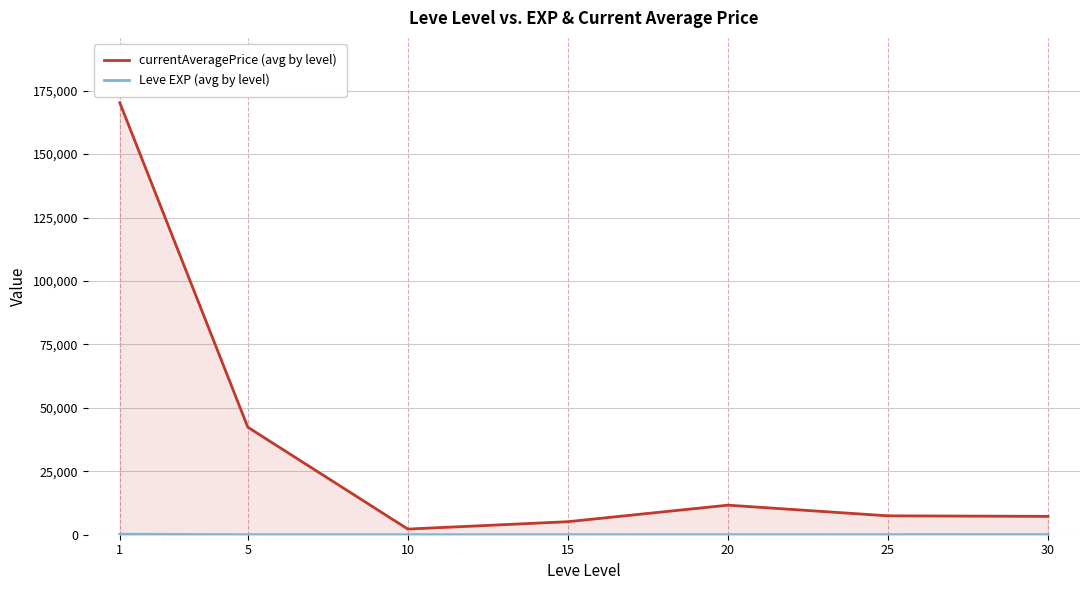

At which category does the chart reach its minimum across all series?

5